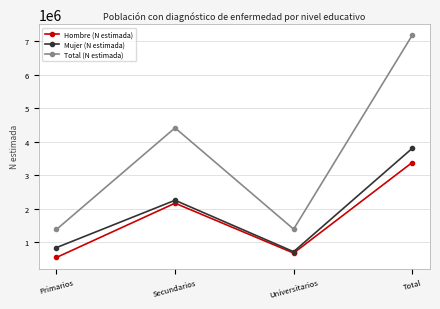

Read the Mujer (N estimada) value at Secundarios.

2249520